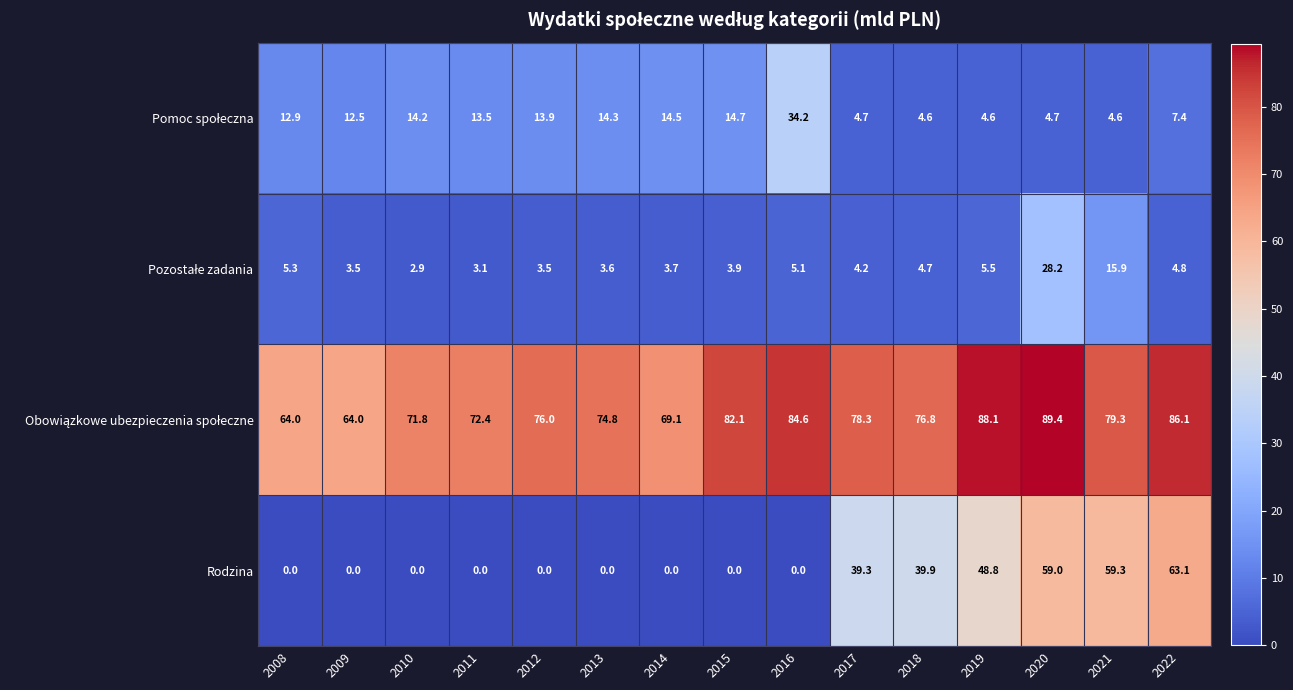

The Rodzina series shows 48.8 at 2019. True or false?

True